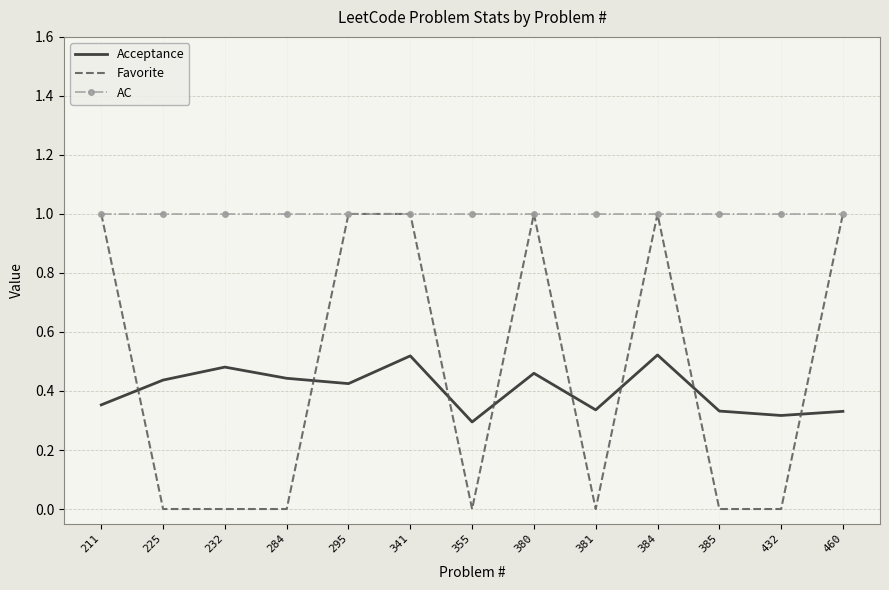

What is the maximum value shown in the chart?

1.0